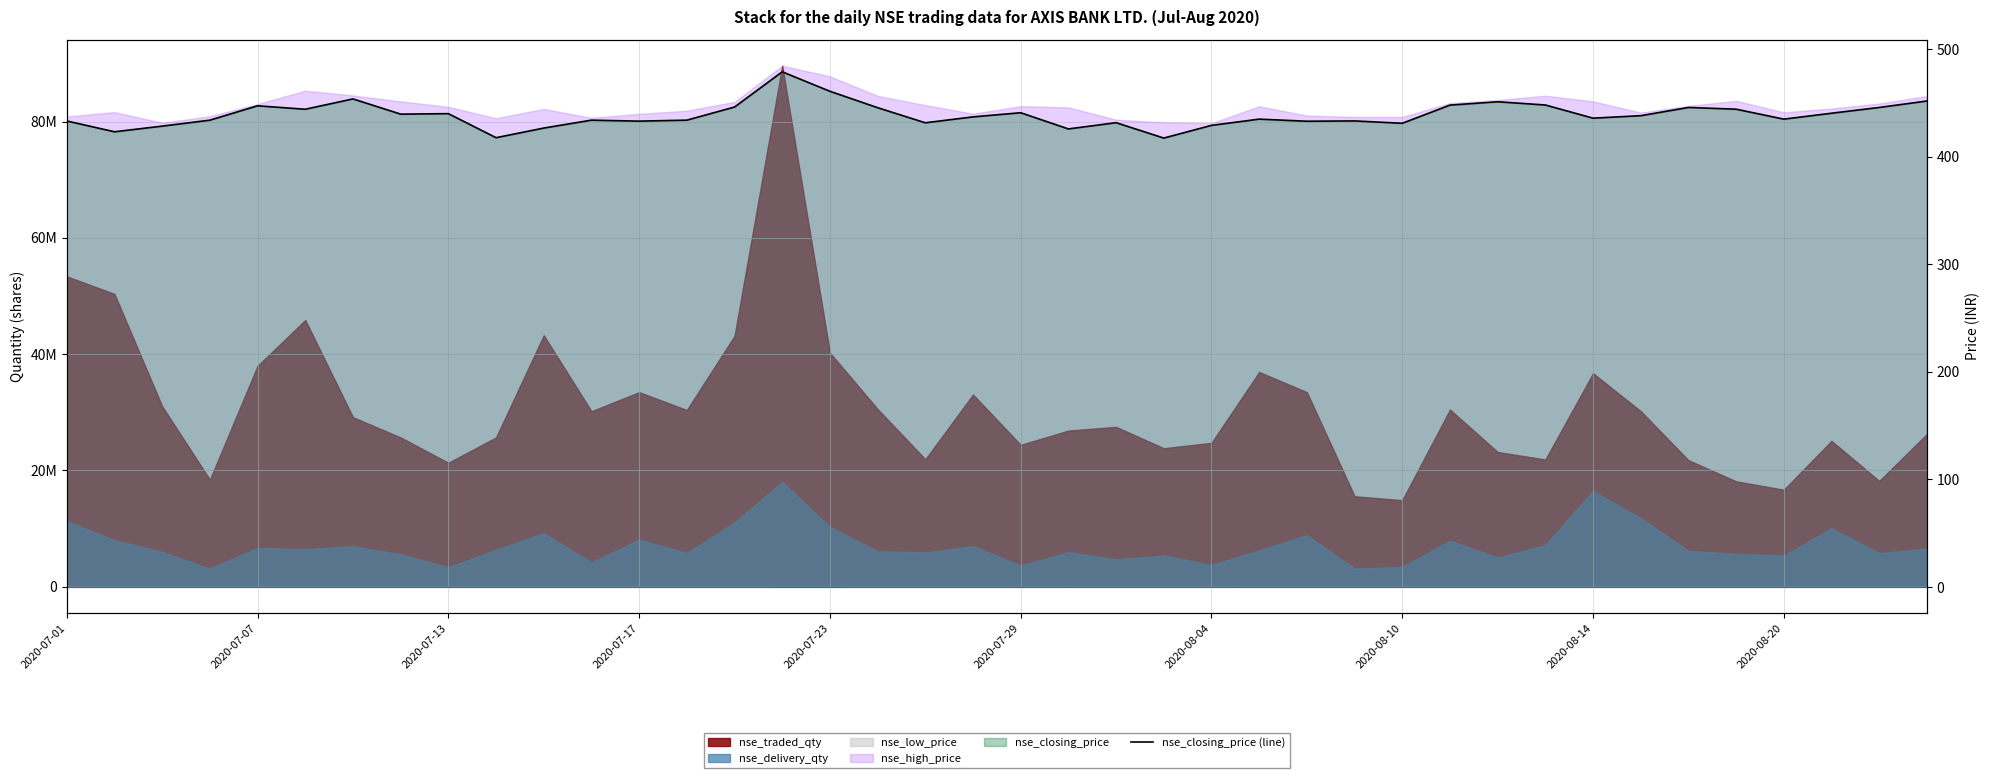

Does the chart display data point markers on the line(s)?

No